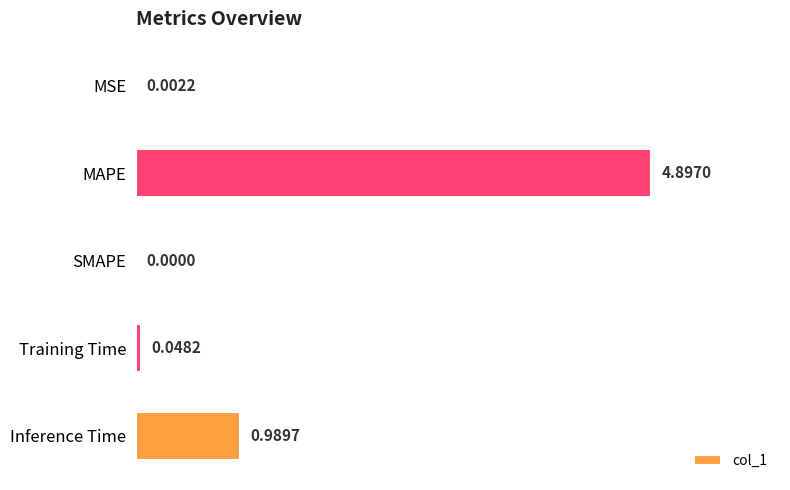

What is the sum of the values at MAPE and SMAPE?

4.9